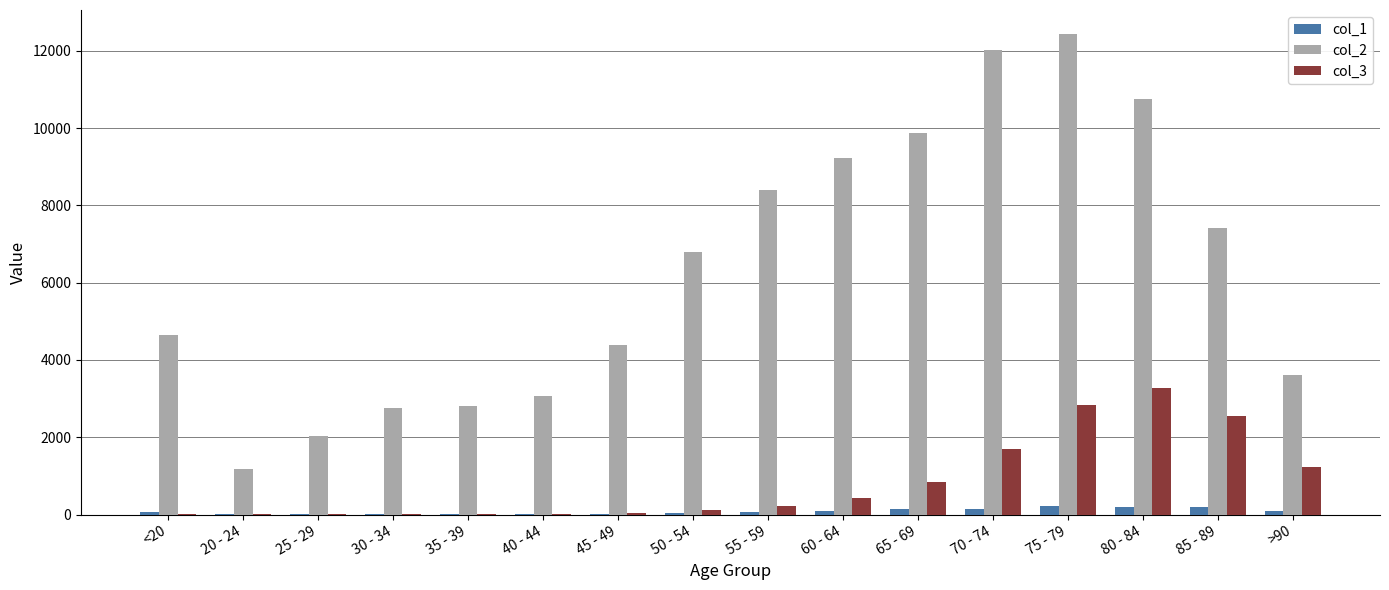

What is the sum of the col_3 values at 35 - 39 and <20?

36